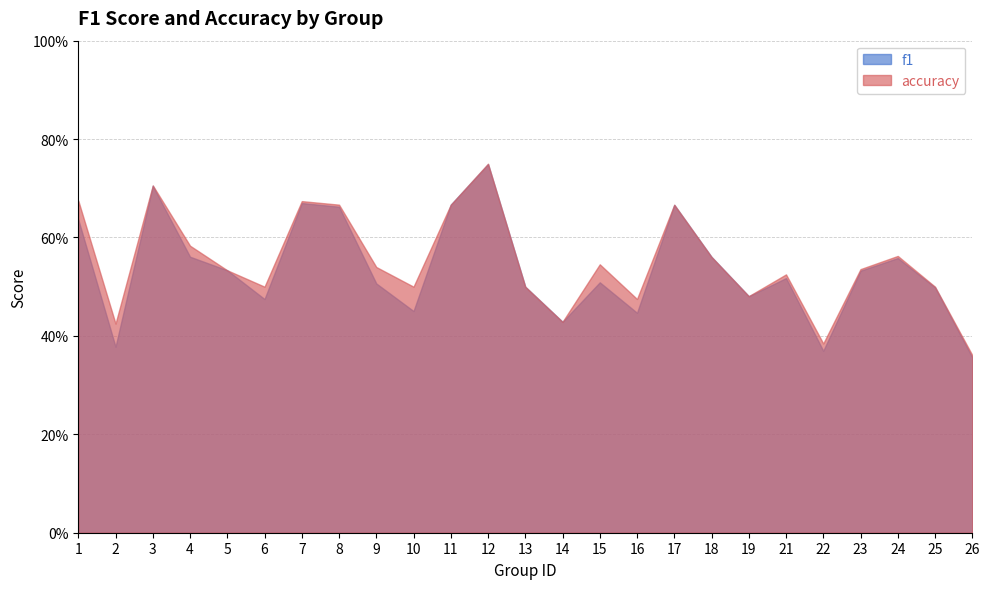

List the labels in order of f1 value, smallest first.

26, 22, 2, 14, 16, 10, 6, 19, 25, 13, 9, 15, 21, 23, 5, 24, 18, 4, 1, 8, 17, 11, 7, 3, 12